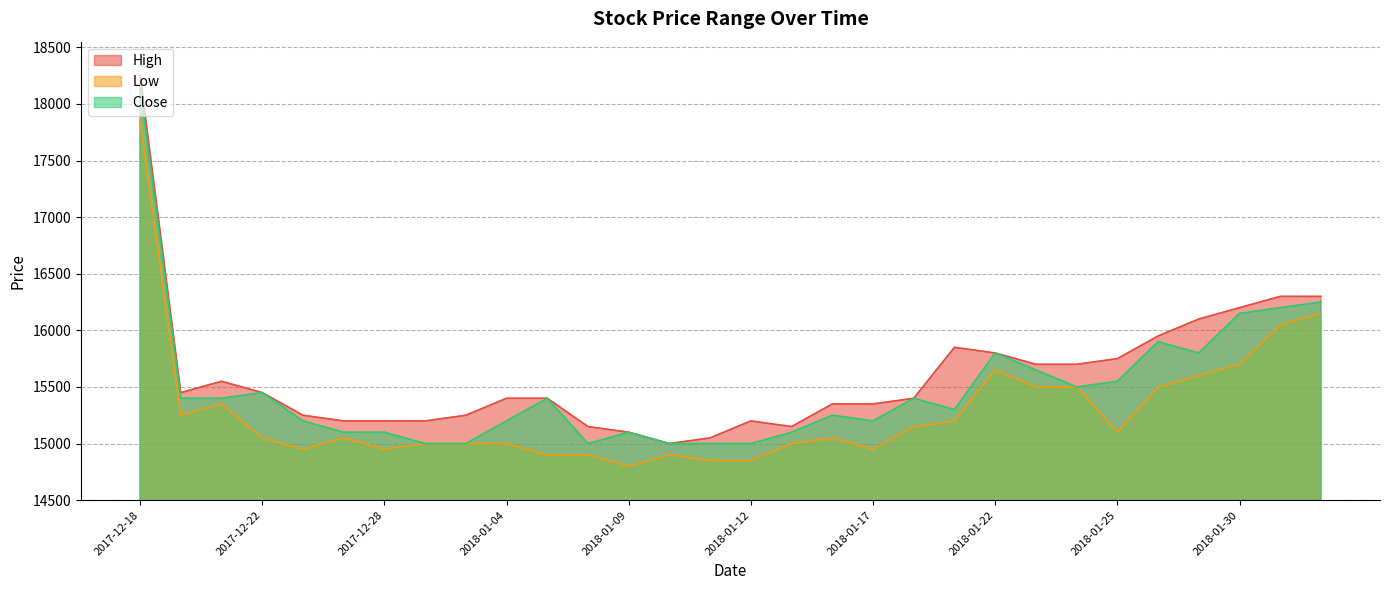

Which has a higher value, 2018-01-30 or 2018-01-10?

2018-01-30